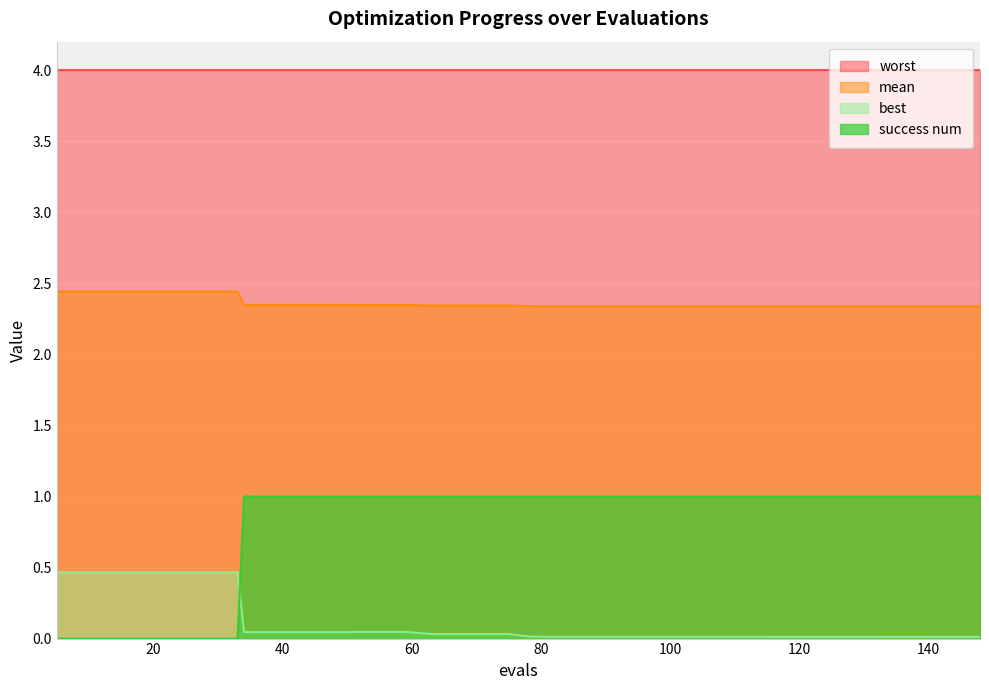

Between 38 and 105, which is larger?

38